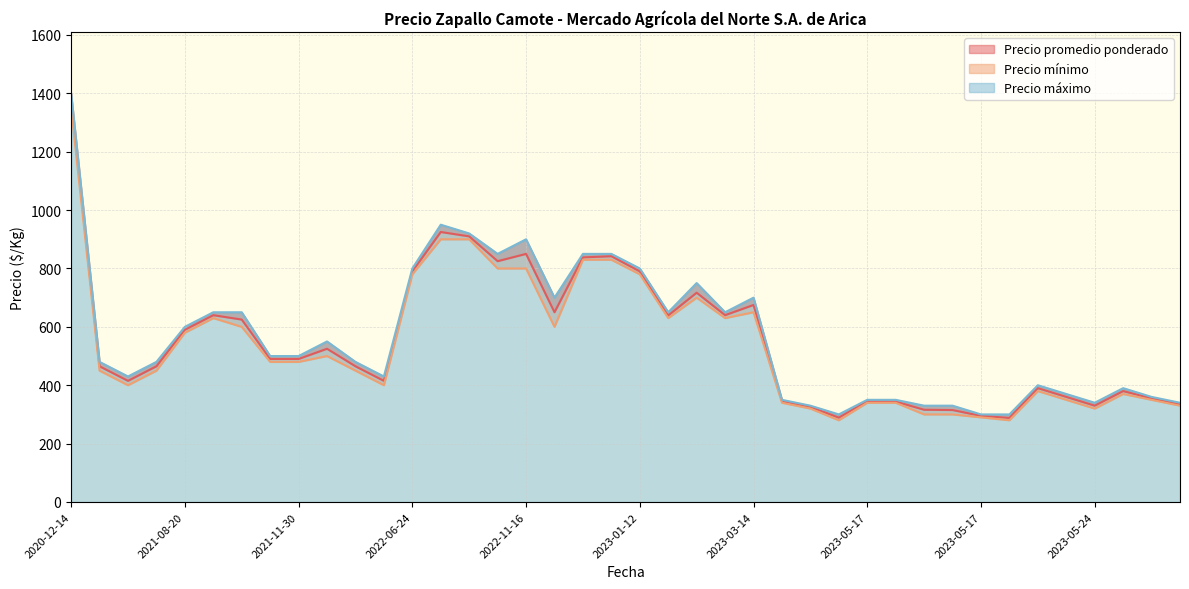

True or false: Precio promedio ponderado and Precio mínimo intersect in this chart.

False